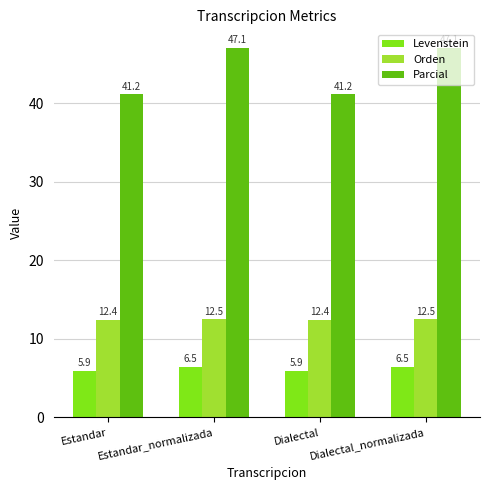

What is the label of the 2nd bar from the left?

Estandar_normalizada